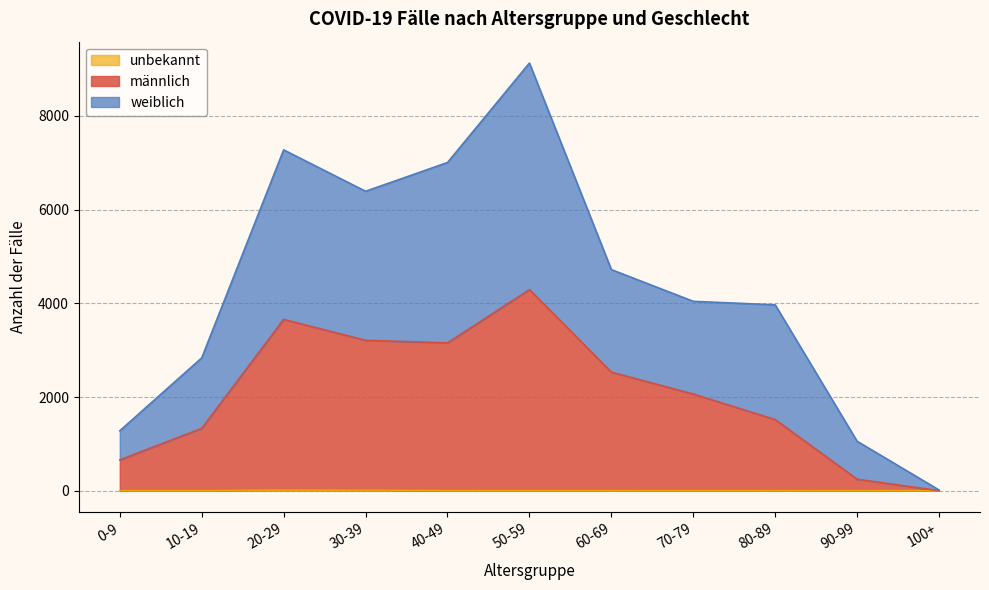

What is the maximum value shown in the chart?

9130